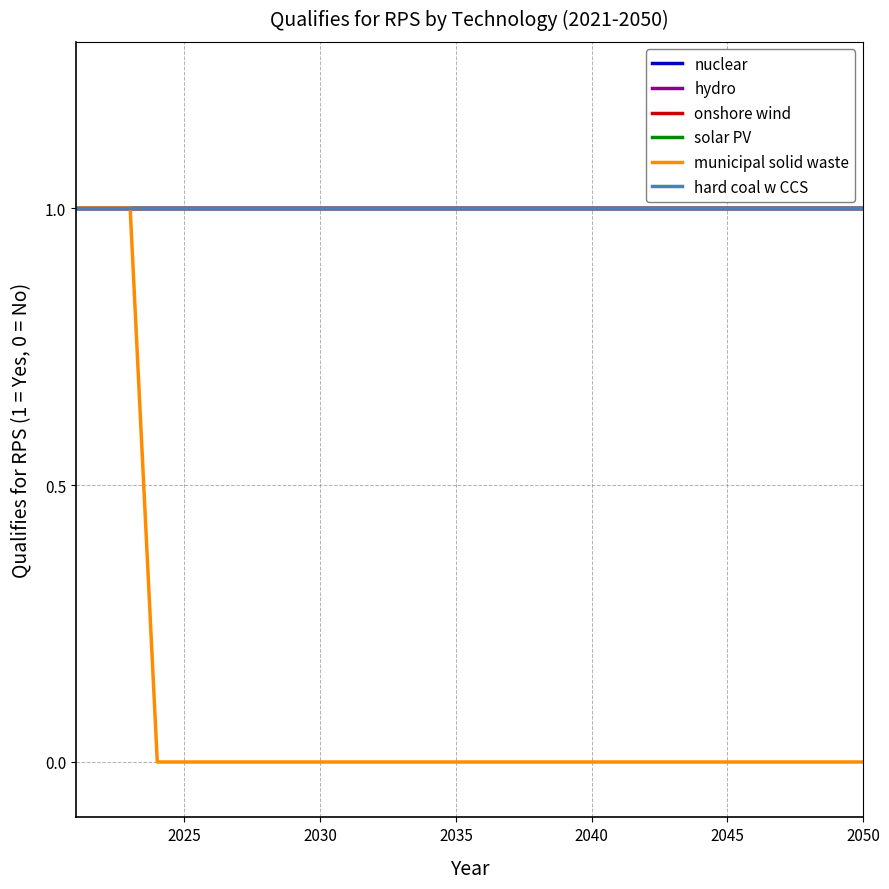

At which category does the chart reach its minimum across all series?

2035